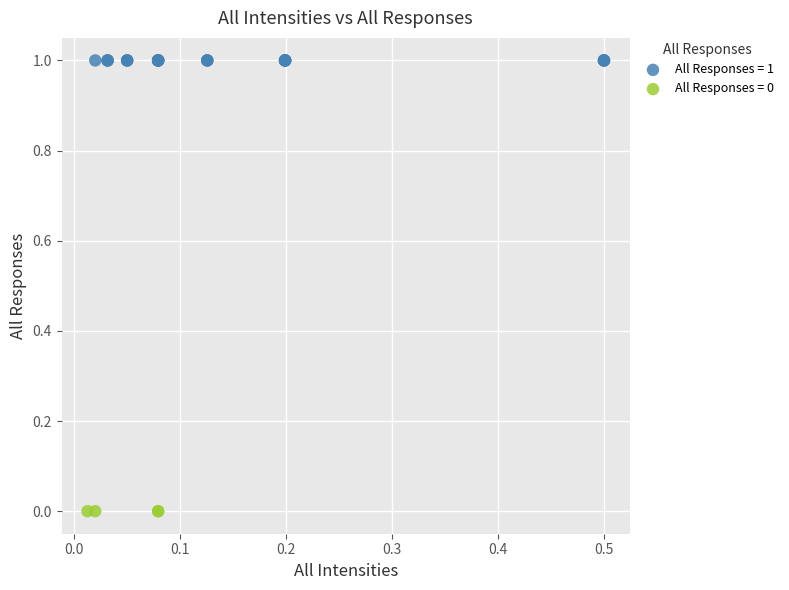

Which series contains the lowest Y value?

All Responses = 0